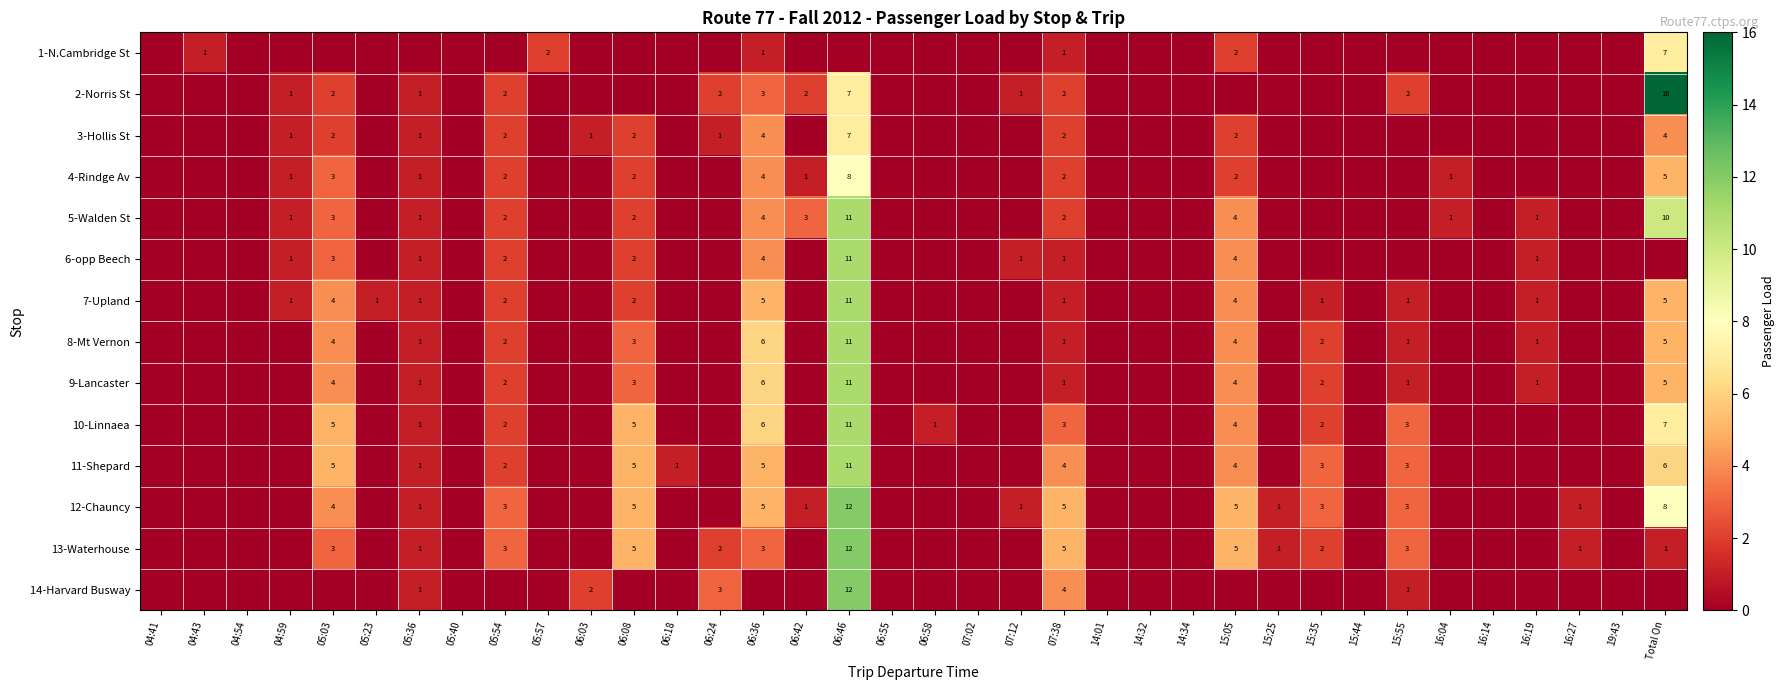

The 6-opp Beech series shows 4 at 06:36. True or false?

True